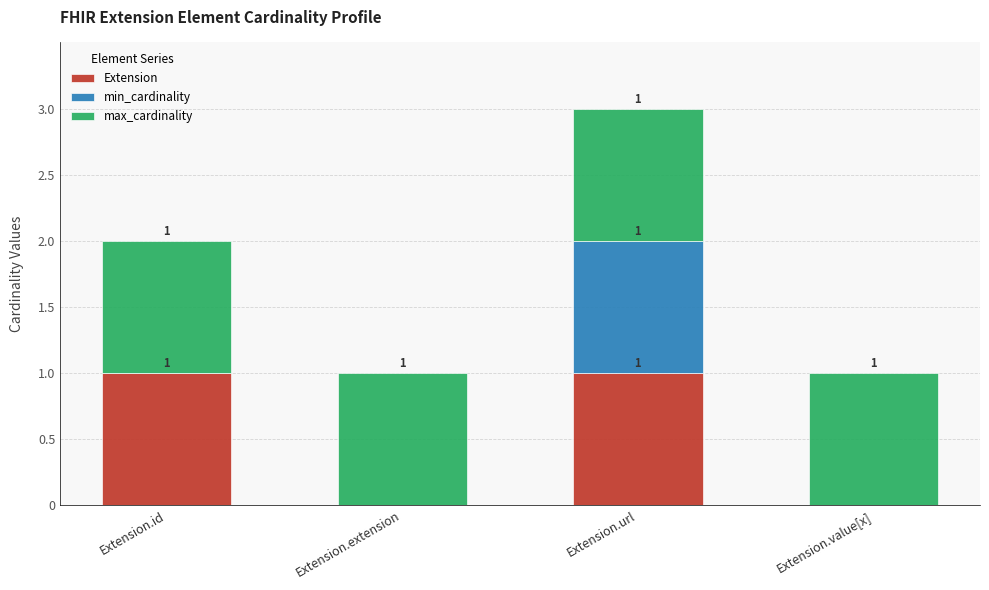

Which series changed the most between Extension.id and Extension.url?

min_cardinality